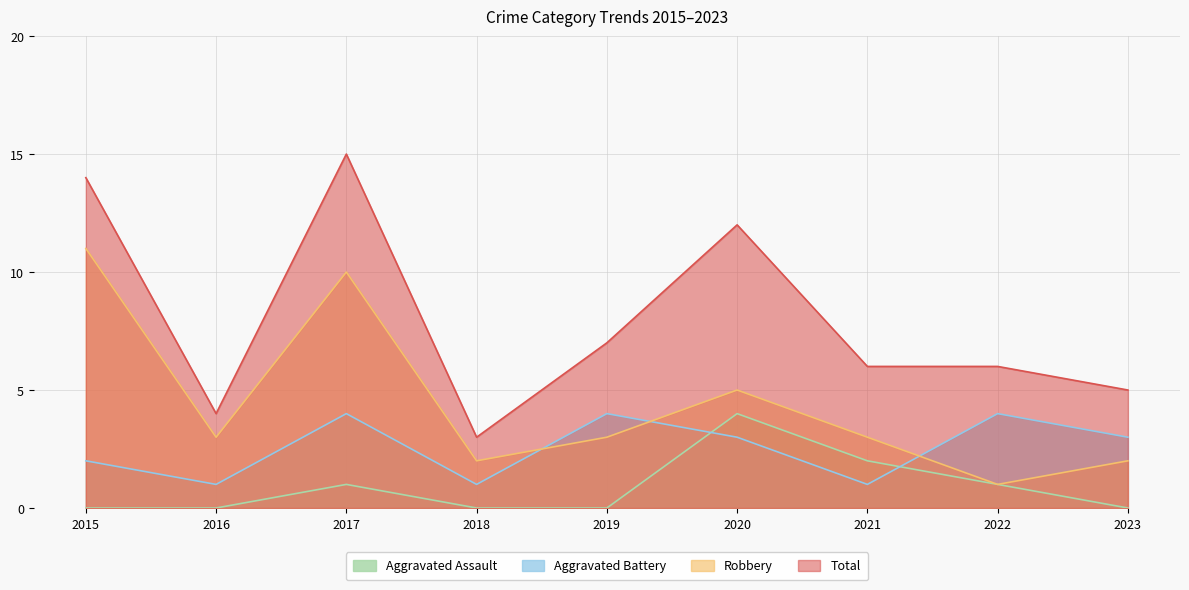

Does the chart have visible grid lines?

Yes